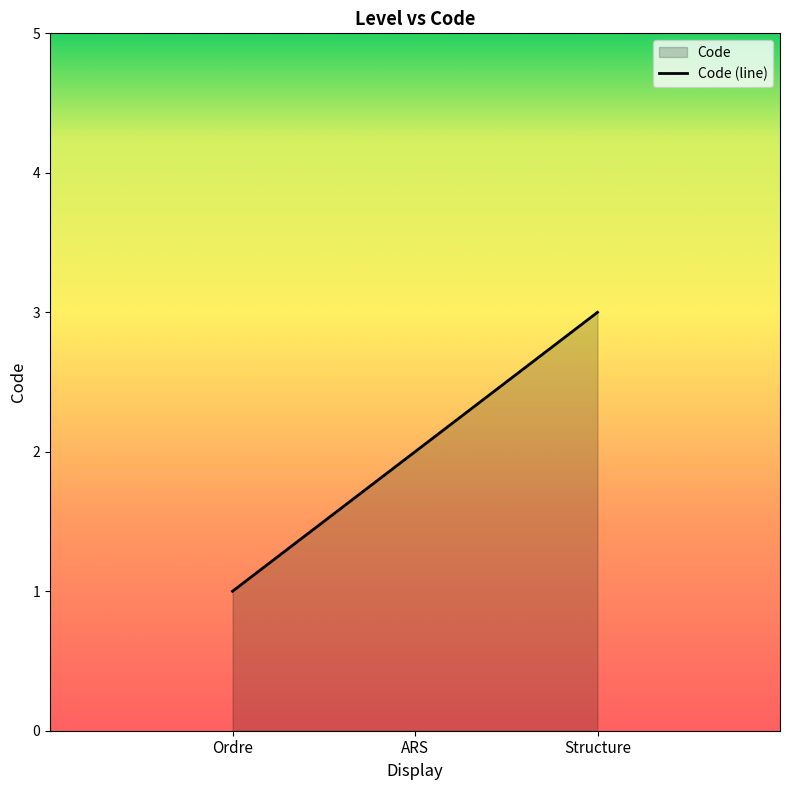

What is the average value?

2